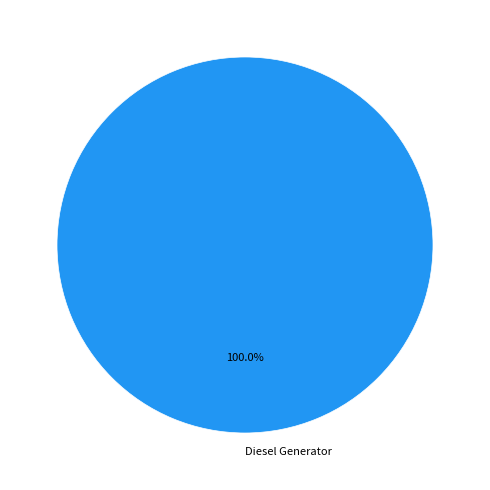

What percentage is the Diesel Generator slice, to the nearest percent?

100%